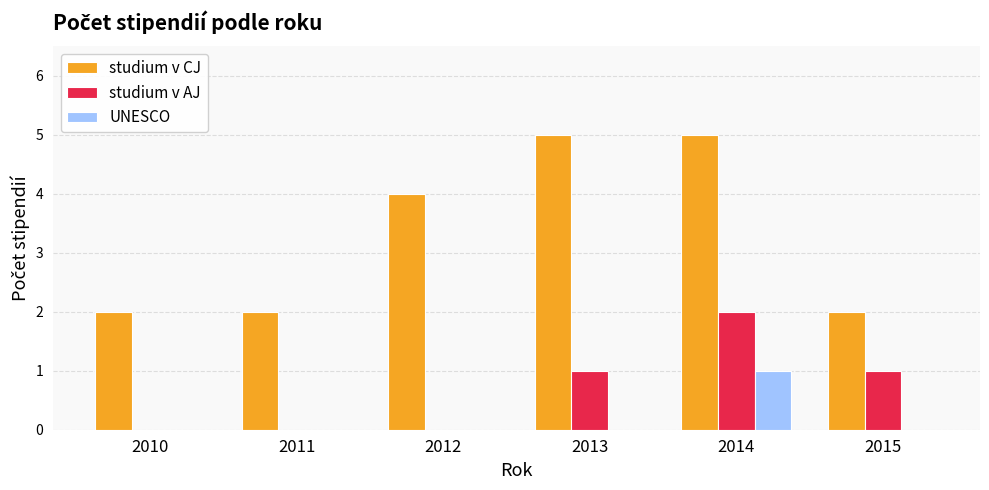

What is the sum of all studium v AJ values?

4